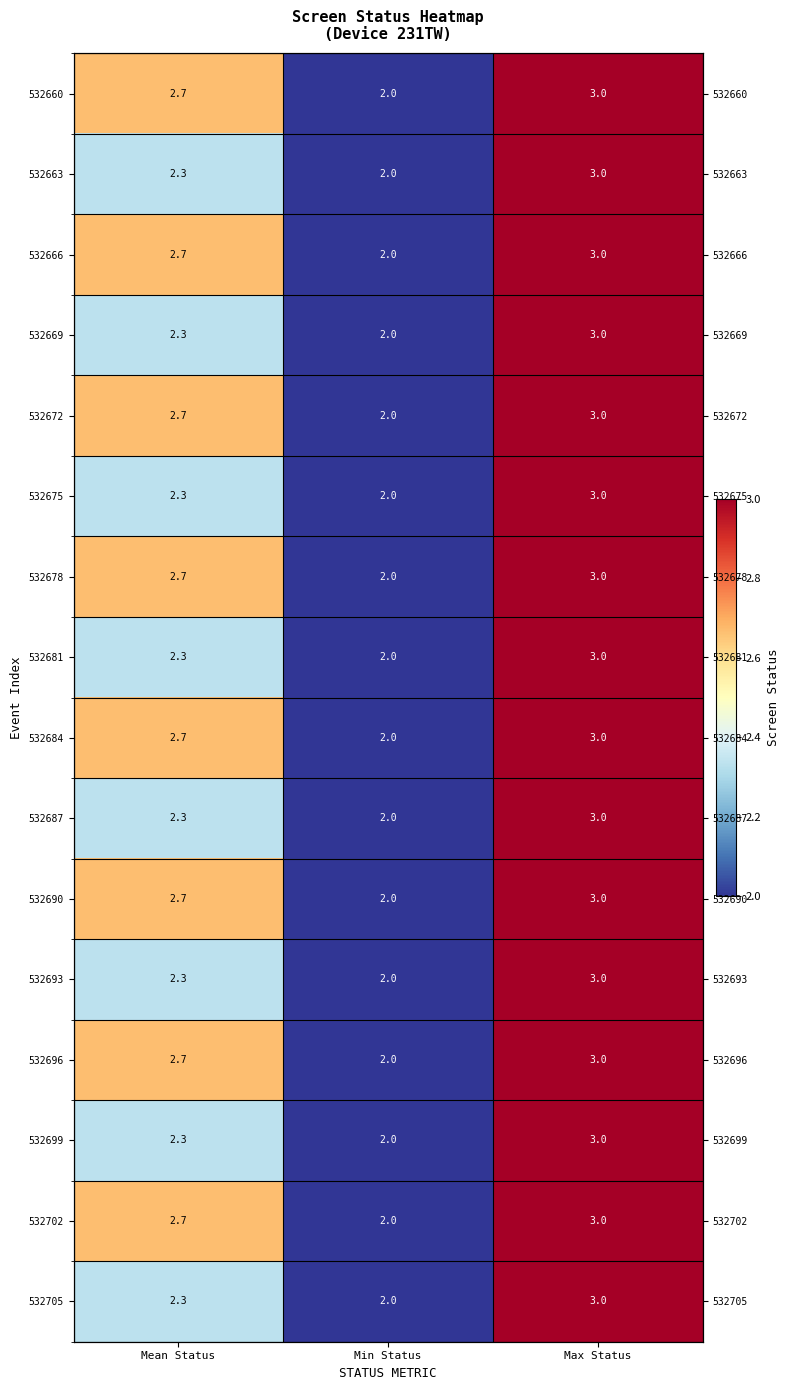

What is the sum of the 532669 values at Min Status and Mean Status?

4.3